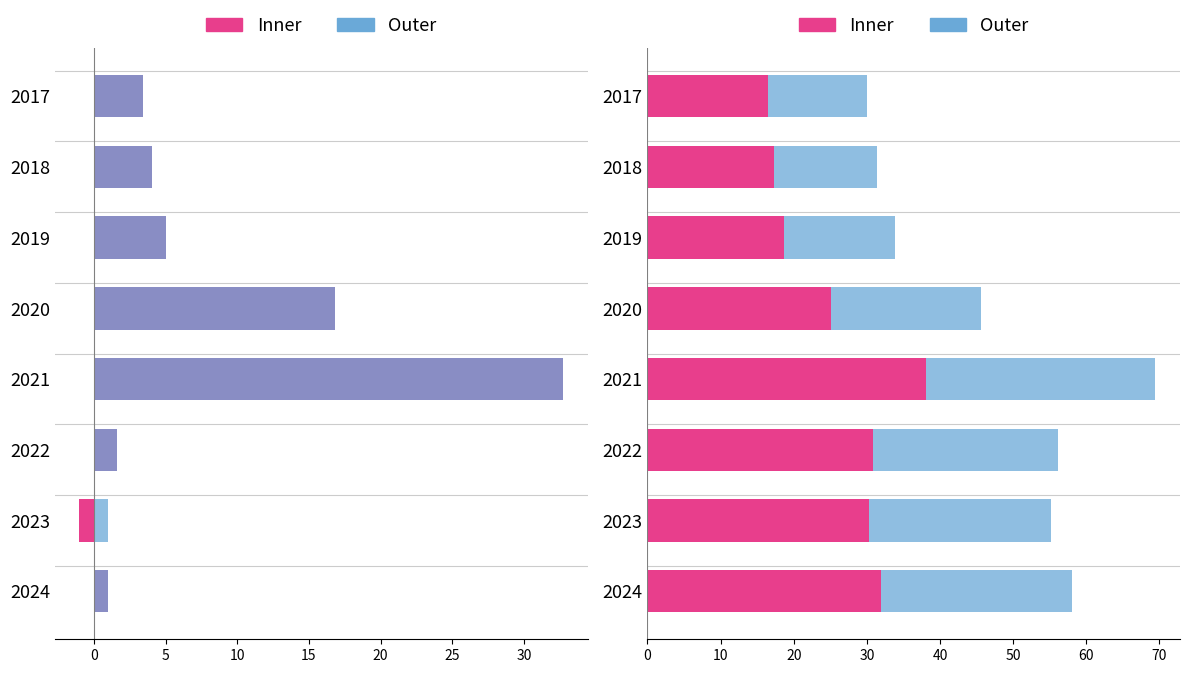

What position from the right is 25?

2